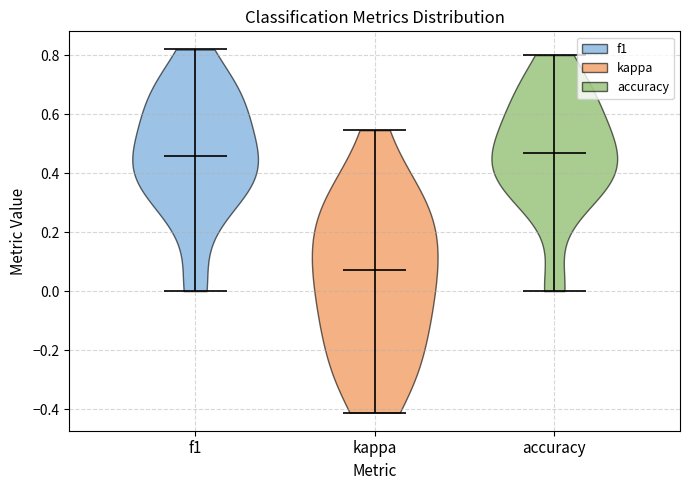

What is the lowest point the violin for f1 reaches on the y-axis? The values are not printed on the chart, so give them approximately, as read against the axis.

0.00